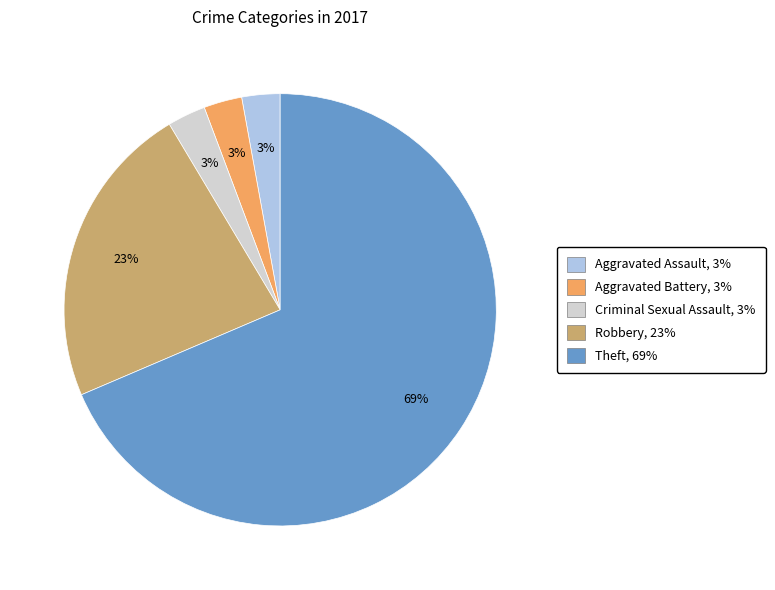

What percentage is the Aggravated Battery slice, to the nearest percent?

3%